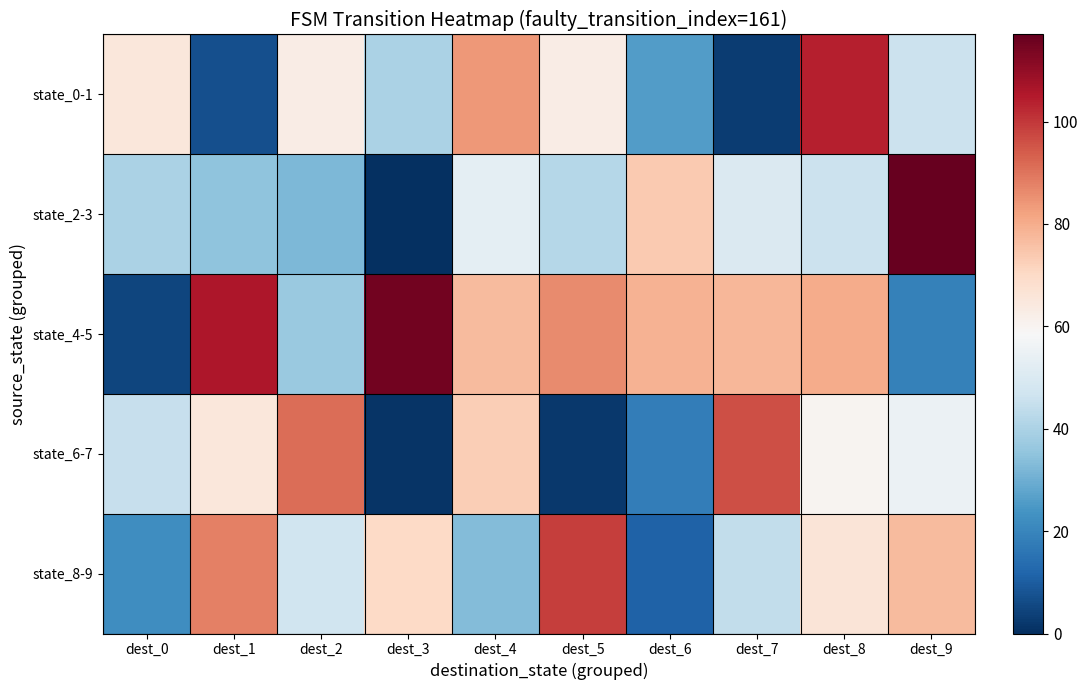

Which series has the largest range (max minus min)?

state_2-3